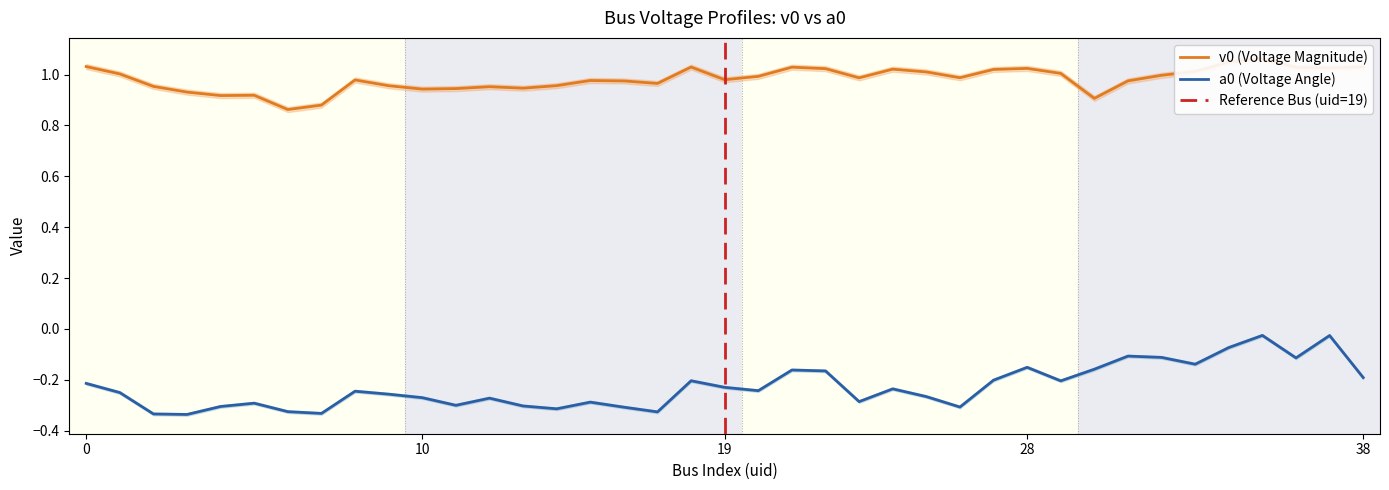

Reading left to right, transcribe all the data shown in this chart.

v0: 1.0	1.0	1.0	0.9	0.9	0.9	0.9	0.9	1.0	1.0	0.9	0.9	1.0	0.9	1.0	1.0	1.0	1.0	1.0	1.0	1.0	1.0	1.0	1.0	1.0	1.0	1.0	1.0	1.0	1.0	0.9	1.0	1.0	1.0	1.0	1.1	1.0	1.0	1.0
a0: -0.2	-0.3	-0.3	-0.3	-0.3	-0.3	-0.3	-0.3	-0.2	-0.3	-0.3	-0.3	-0.3	-0.3	-0.3	-0.3	-0.3	-0.3	-0.2	-0.2	-0.2	-0.2	-0.2	-0.3	-0.2	-0.3	-0.3	-0.2	-0.2	-0.2	-0.2	-0.1	-0.1	-0.1	-0.1	-0.0	-0.1	-0.0	-0.2